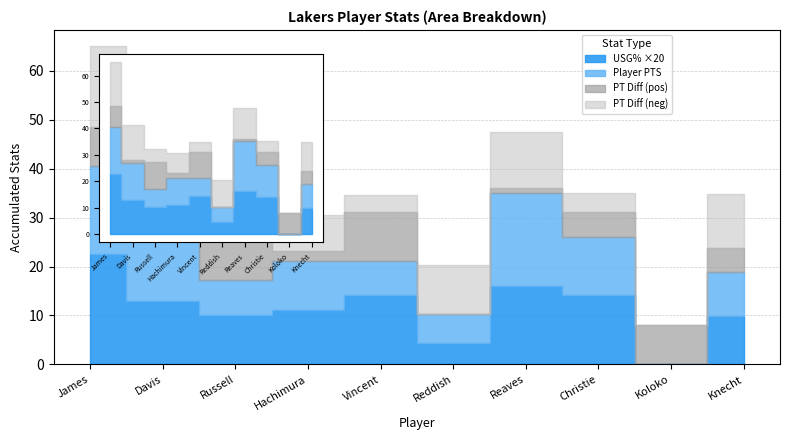

The value of PT_DIFF_pos at LeBron James is 8.0. True or false?

True